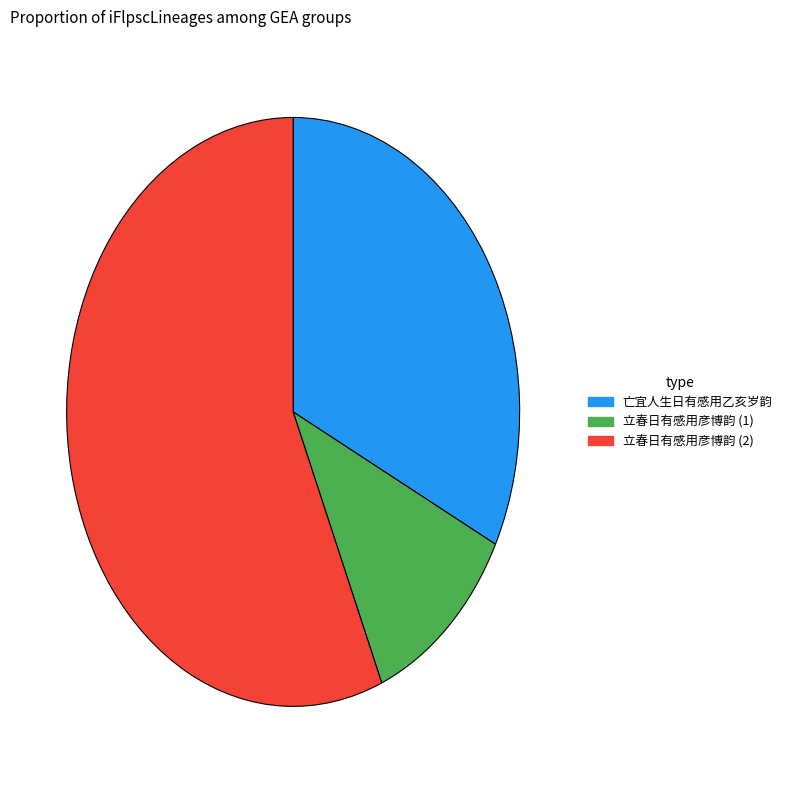

Count the number of slices in the pie.

3